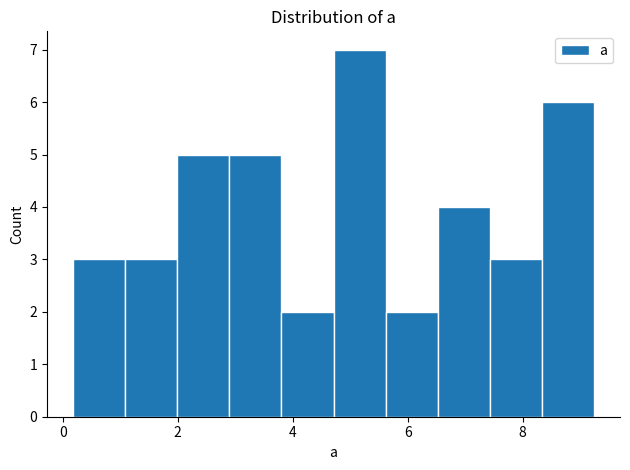

Reading left to right, transcribe this chart: for each bar, give the range it covers on the x-axis and its height. Neither the bar edges nor the heights are printed on the chart, so give them approximately, as read against the axes.

0.2 to 1.0: 3
1.0 to 2.0: 3
2.0 to 2.8: 5
2.8 to 3.8: 5
3.8 to 4.8: 2
4.8 to 5.6: 7
5.6 to 6.6: 2
6.6 to 7.4: 4
7.4 to 8.4: 3
8.4 to 9.2: 6